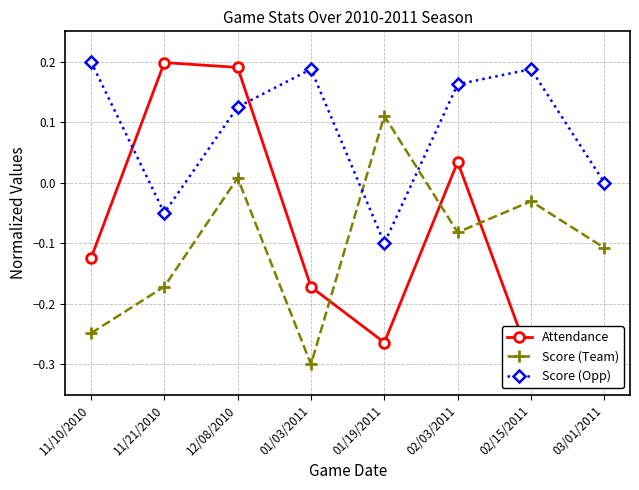

What is the average value of the Score (Opp) series?

0.1